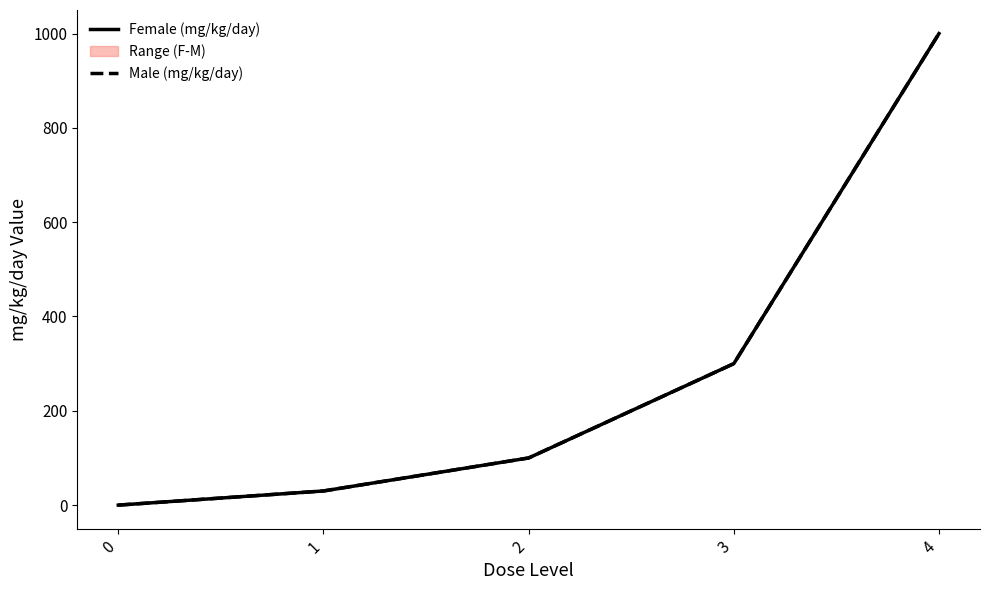

The Female (mg/kg/day) series shows 100 at 2. True or false?

True